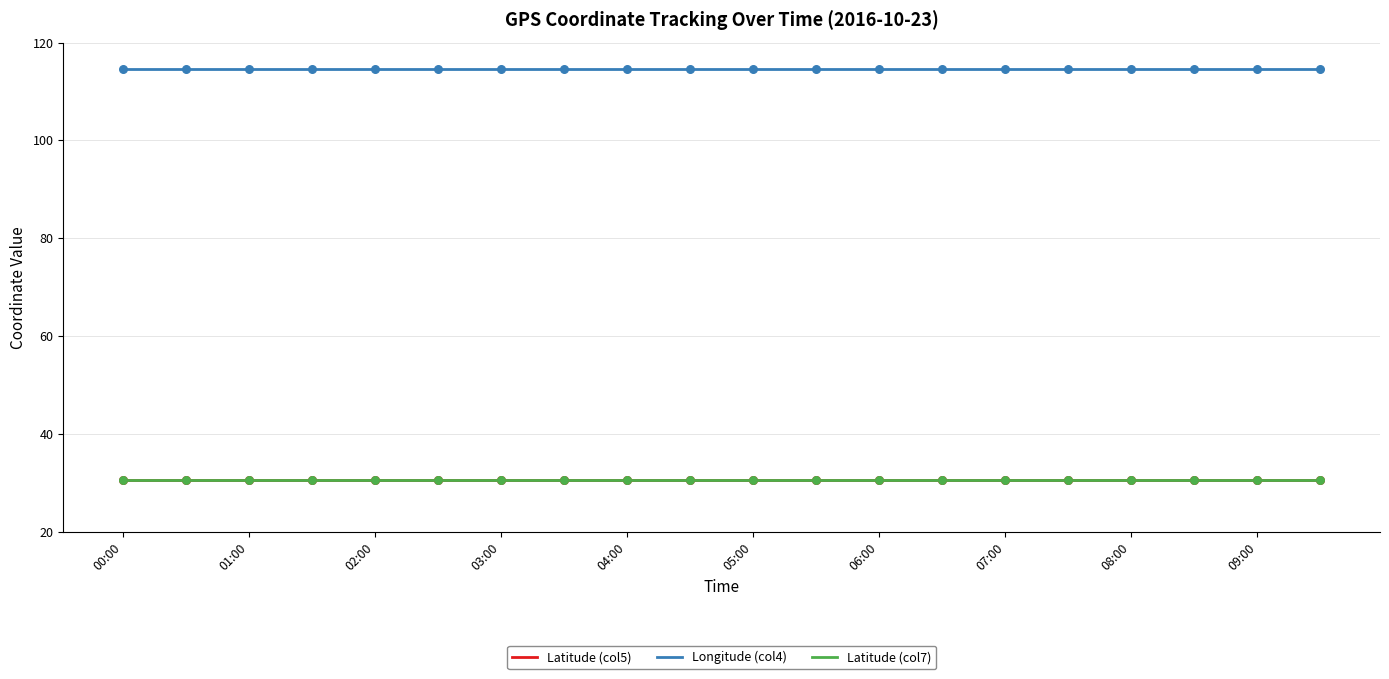

At how many categories does at least one series exceed 96?

20